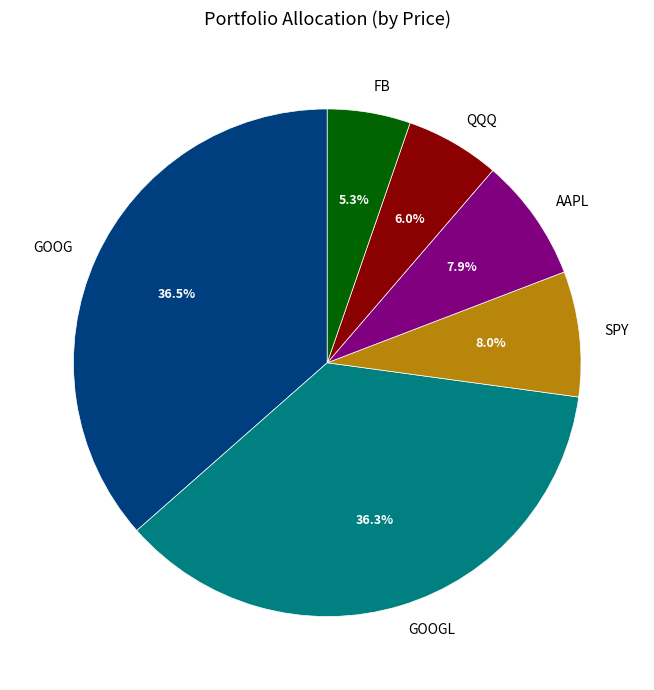

Is the sum of FB and GOOG greater than half?

No